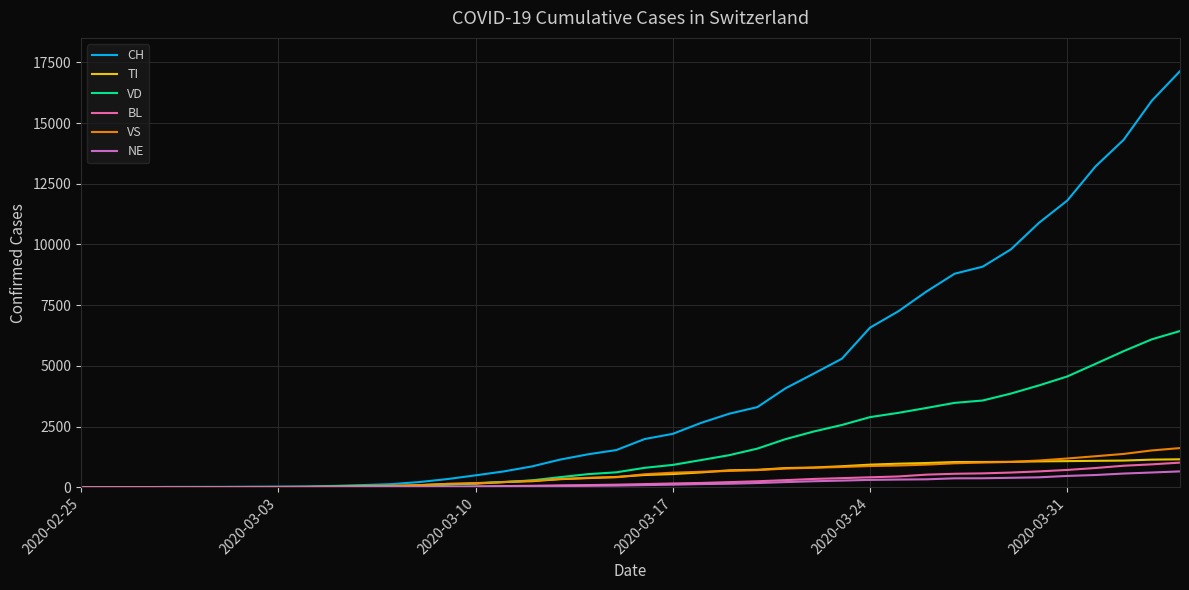

Which series has the largest total across all categories?

CH